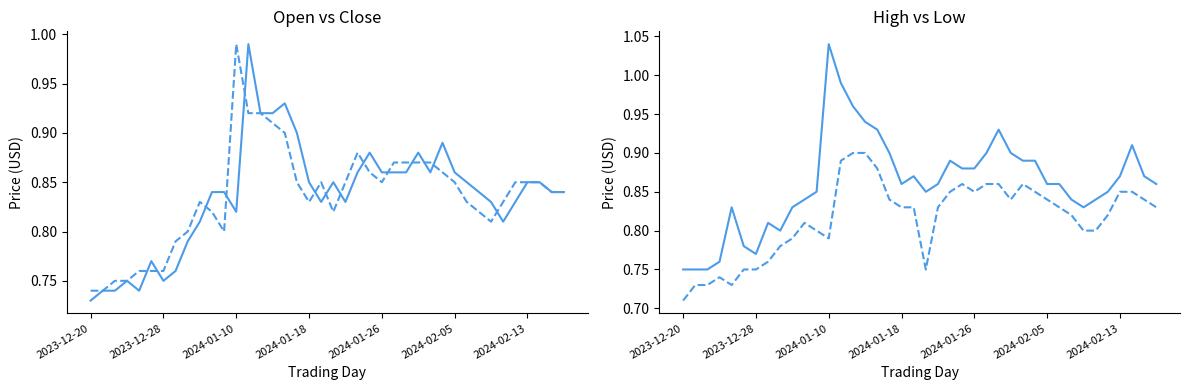

What are all the series names shown in the legend?

Open, Close, High, Low